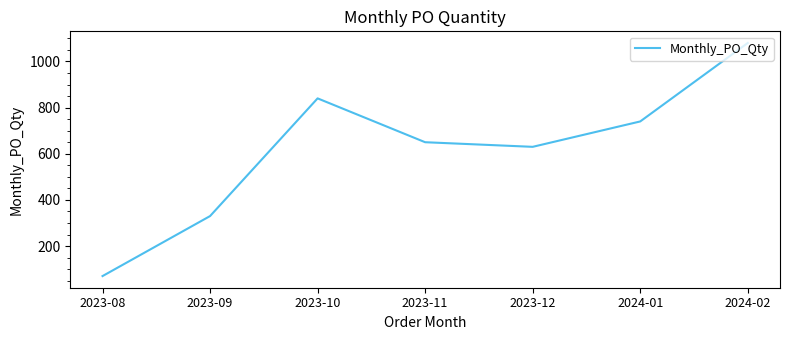

The value at 2023-08 is 70. True or false?

True